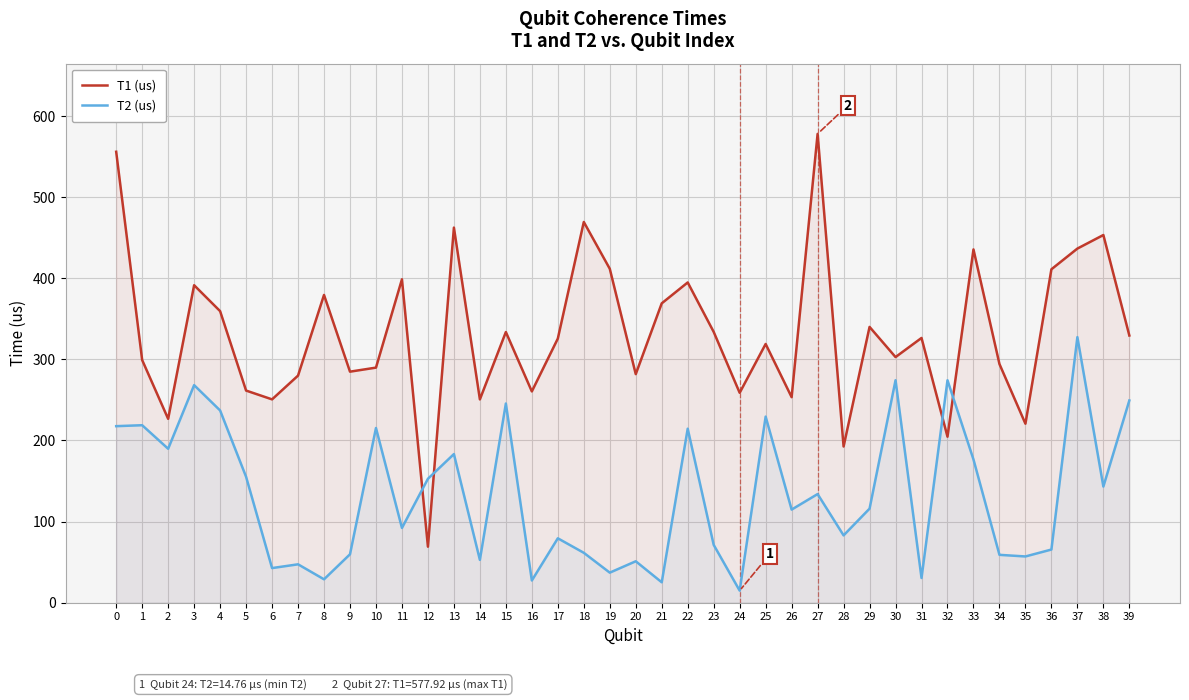

What are all the series names shown in the legend?

T1 (us), T2 (us)